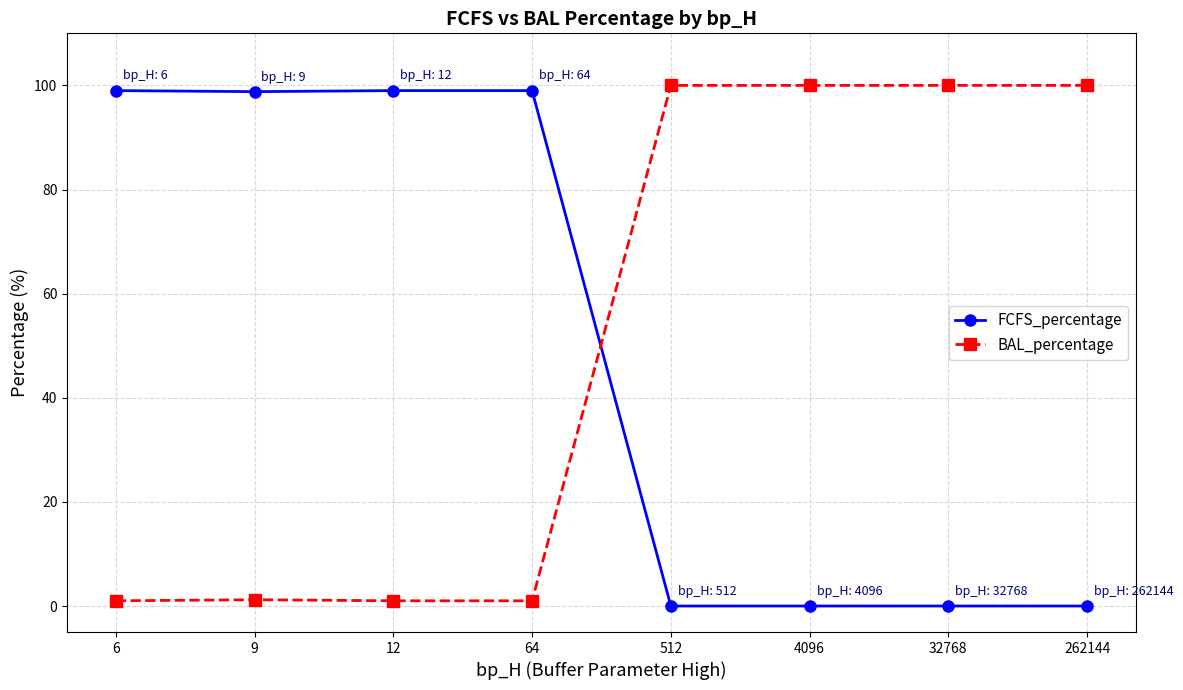

Which series ends up on top after the final intersection of FCFS_percentage and BAL_percentage?

BAL_percentage